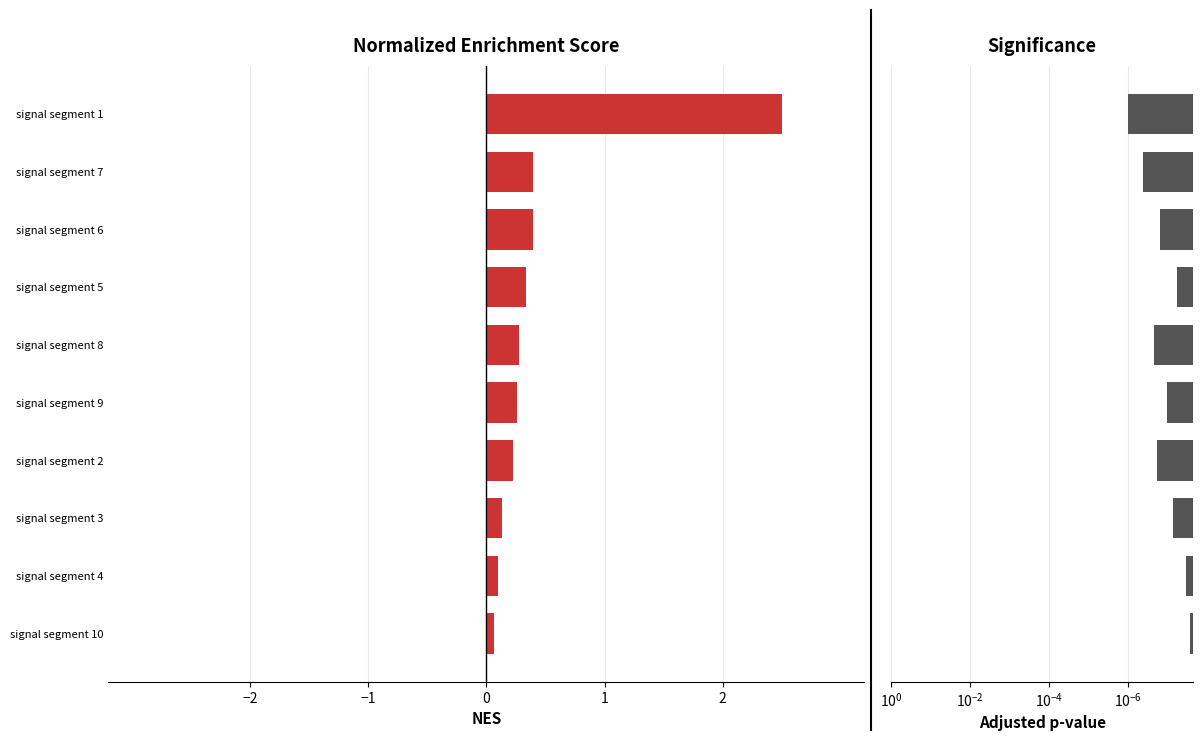

Does the chart contain any negative values?

No